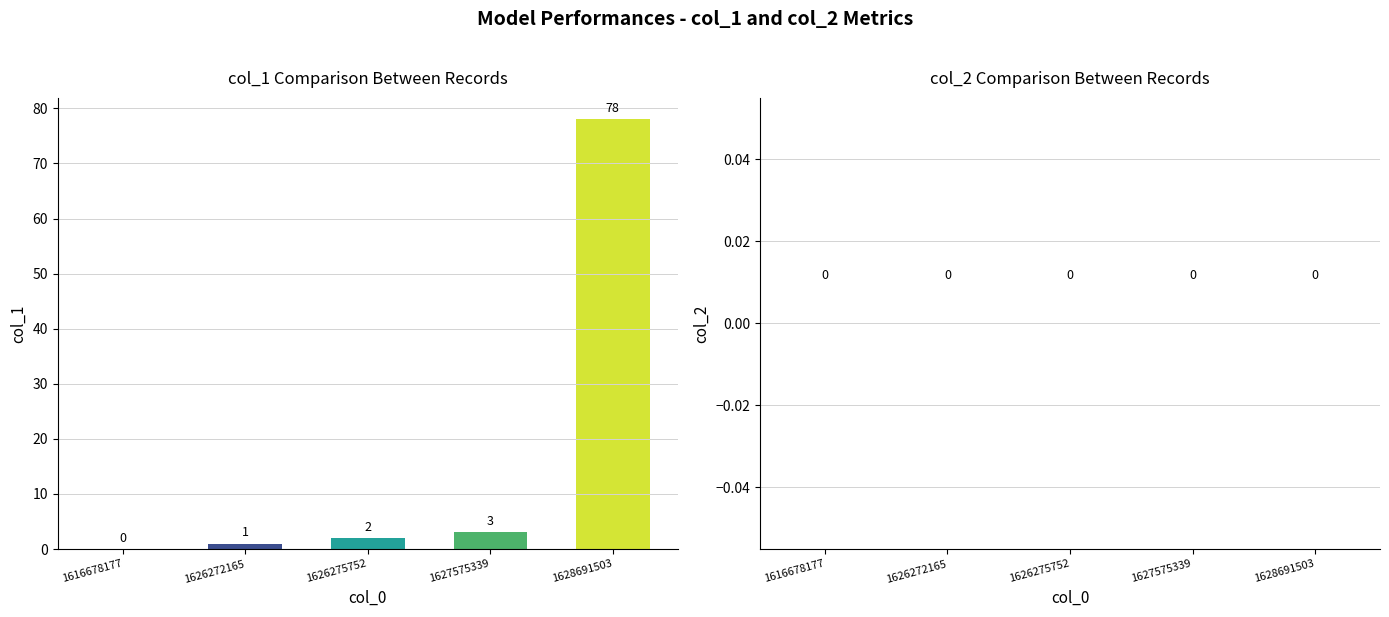

What is the greatest value displayed?

78